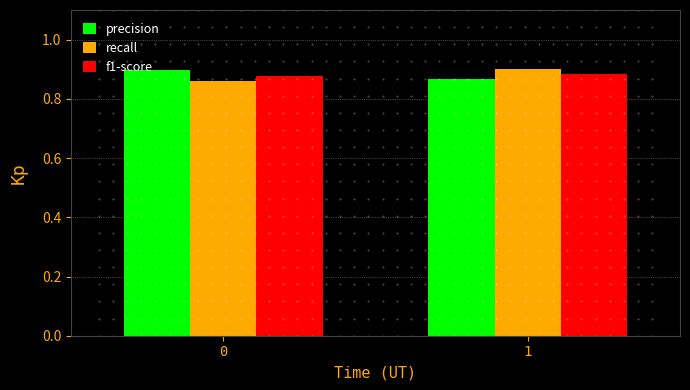

List the labels in order of precision value, smallest first.

1, 0